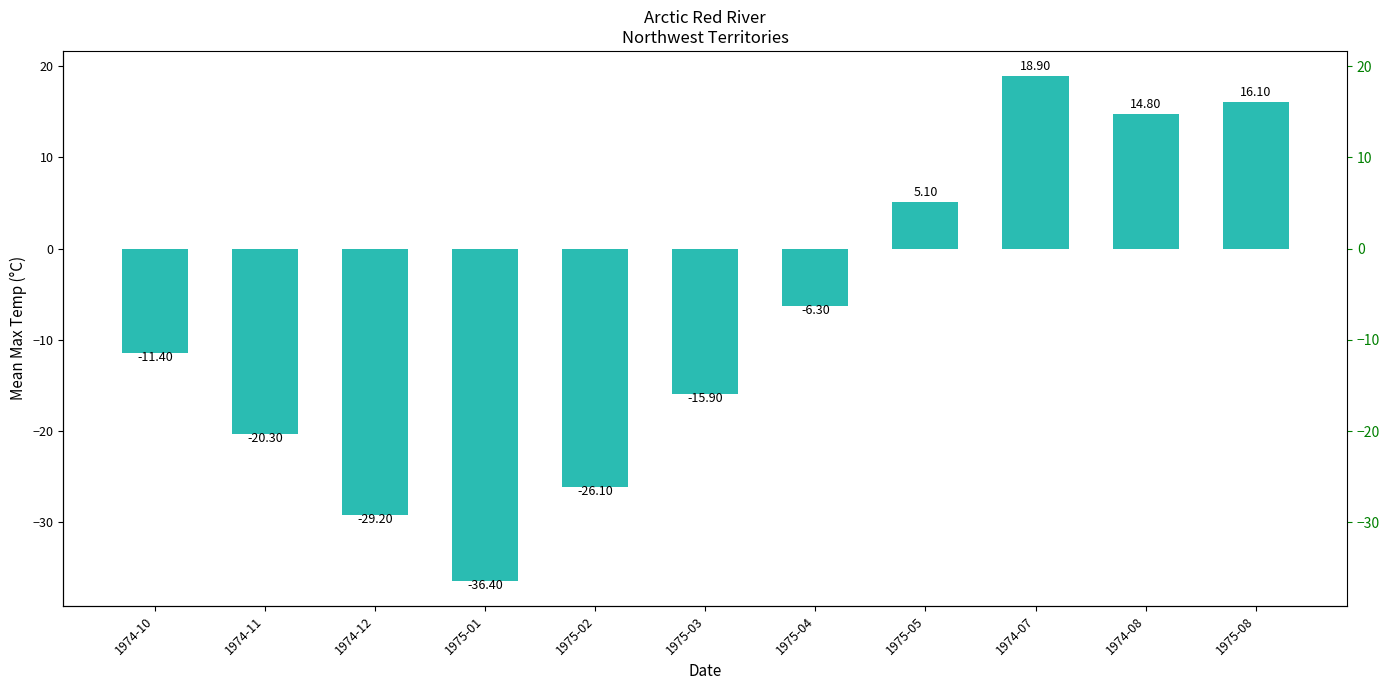

What value does the data have at 1975-08?

16.1